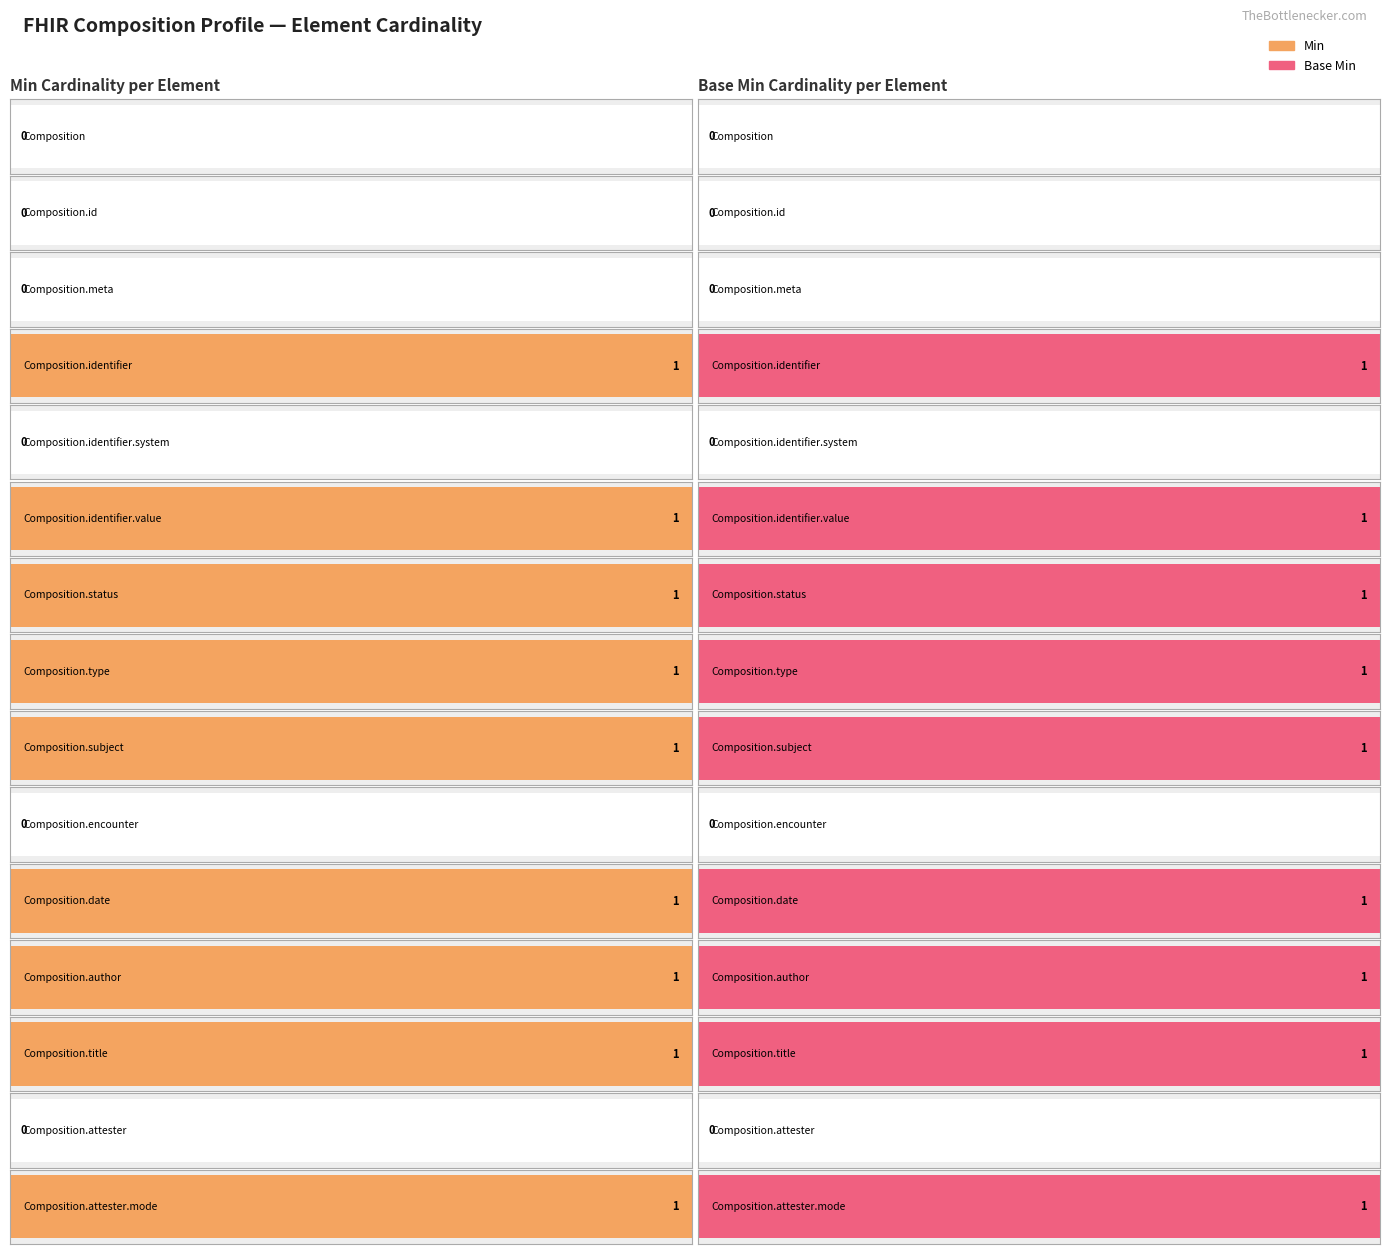

Reading left to right, what are all the values shown in this chart?

Min: Composition=0	Composition.id=0	Composition.meta=0	Composition.identifier=1	Composition.identifier.system=0	Composition.identifier.value=1	Composition.status=1	Composition.type=1	Composition.subject=1	Composition.encounter=0	Composition.date=1	Composition.author=1	Composition.title=1	Composition.attester=0	Composition.attester.mode=1
Base Min: Composition=0	Composition.id=0	Composition.meta=0	Composition.identifier=1	Composition.identifier.system=0	Composition.identifier.value=1	Composition.status=1	Composition.type=1	Composition.subject=1	Composition.encounter=0	Composition.date=1	Composition.author=1	Composition.title=1	Composition.attester=0	Composition.attester.mode=1